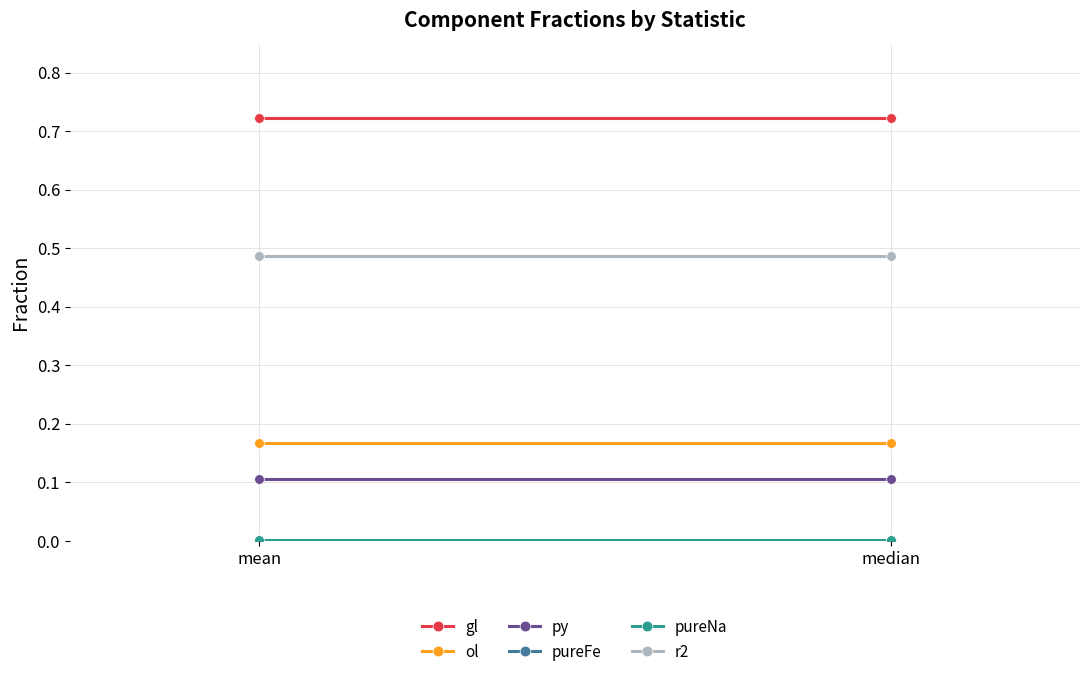

Rank the series at mean from highest to lowest value.

gl, r2, ol, py, pureNa, pureFe